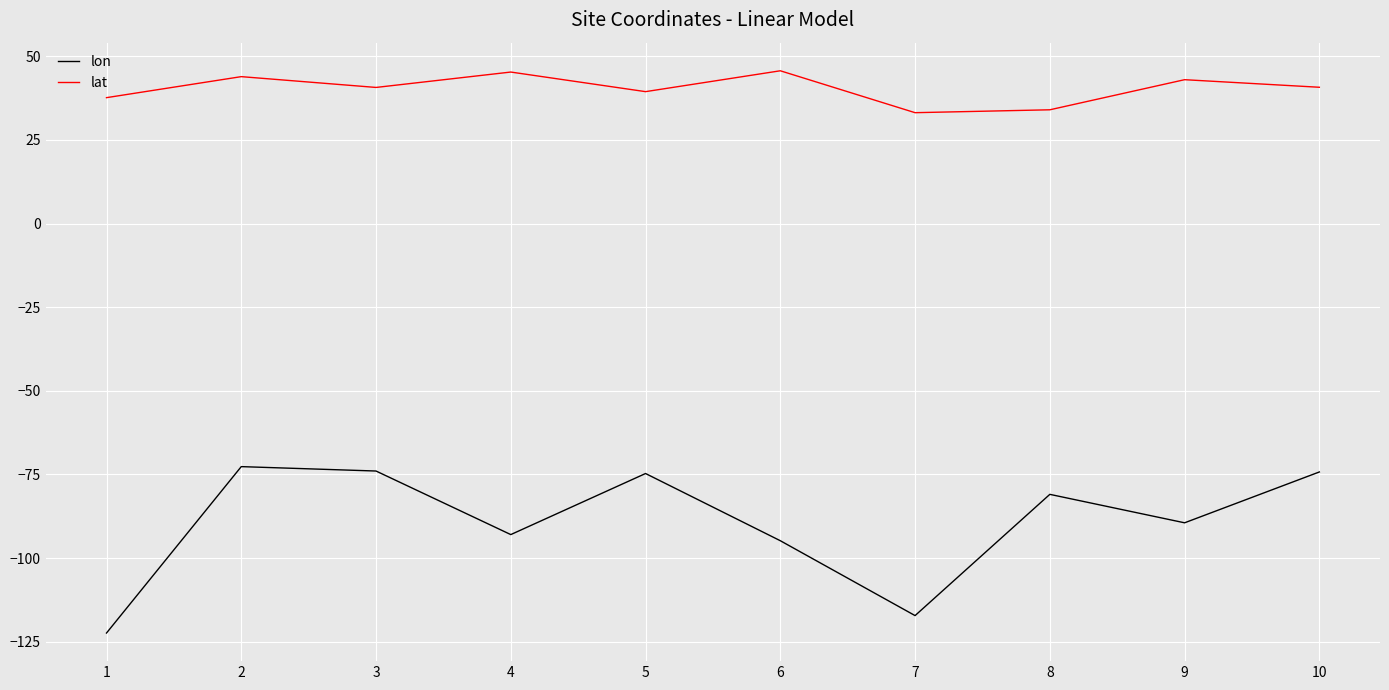

What is the difference between the highest and lowest values at 1?

160.1